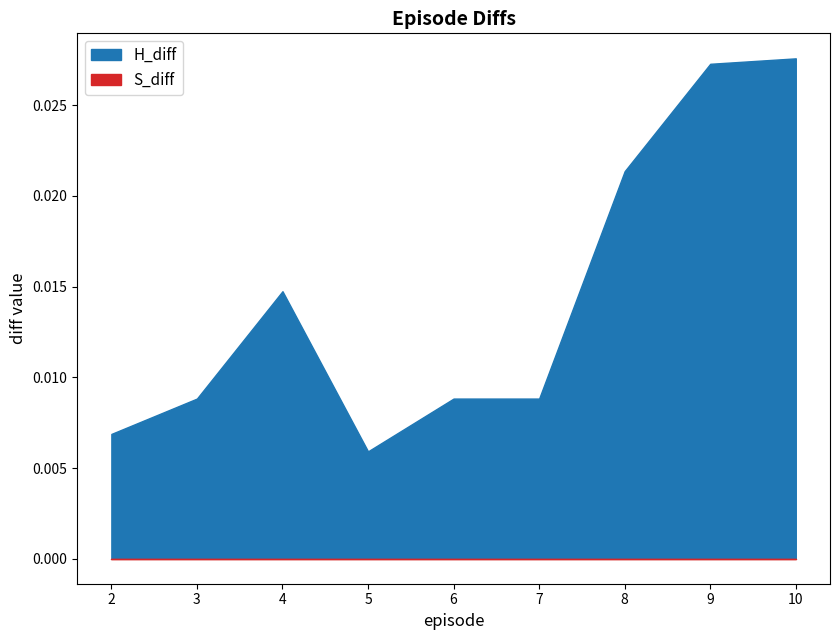

At which category is the sum across all series the highest?

10.0